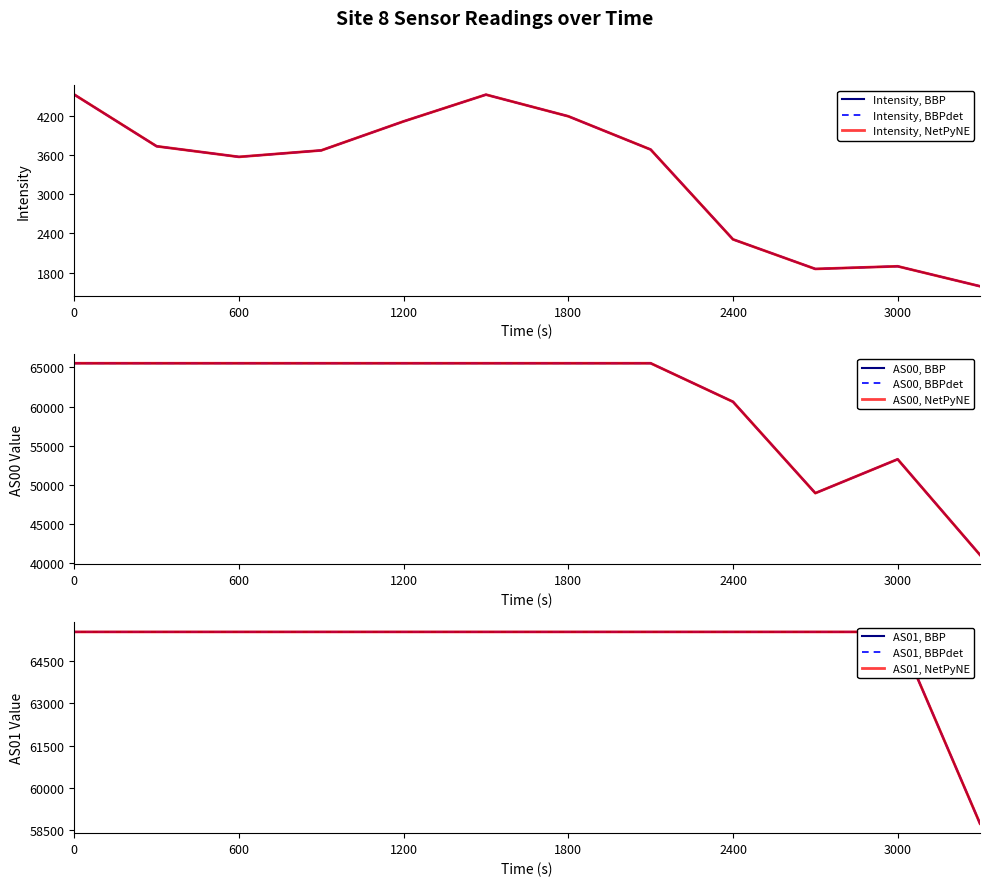

How many lines are shown in the chart?

3